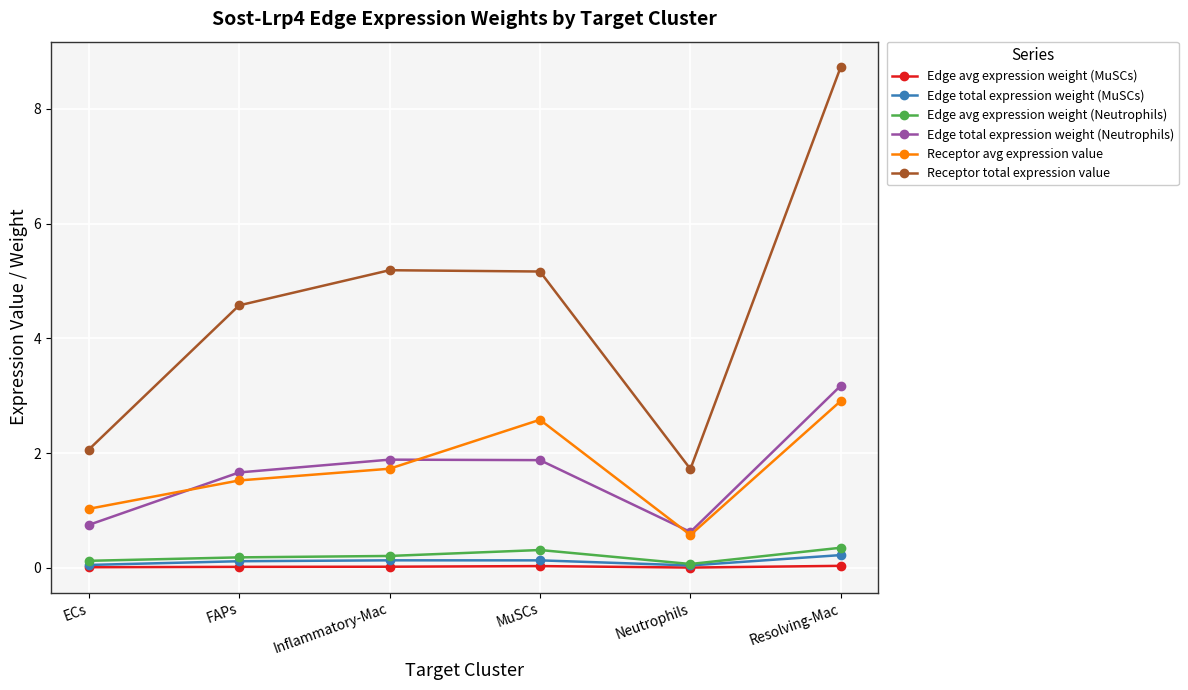

What is the greatest value displayed?

8.7